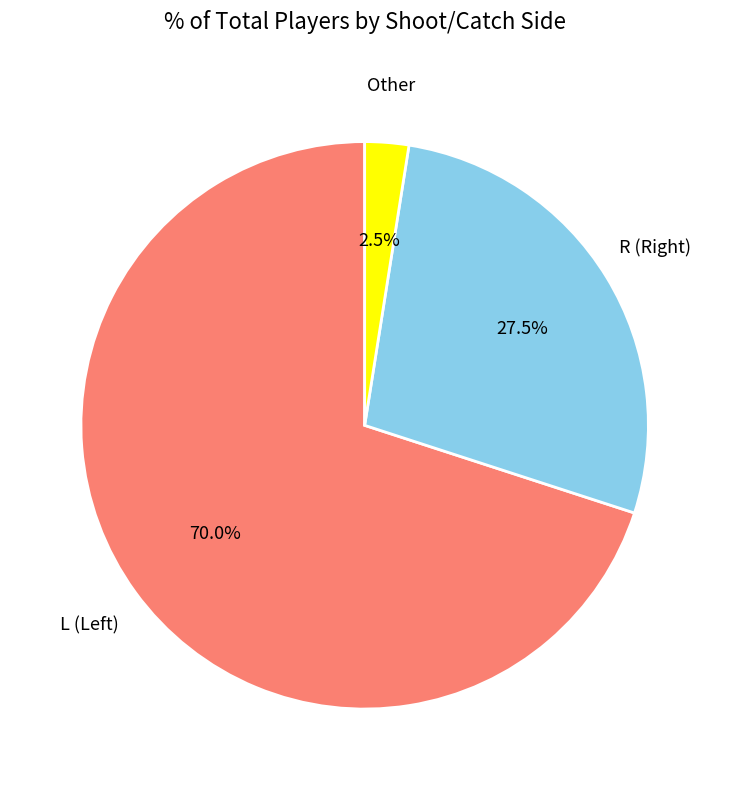

What is the smallest slice in the pie chart?

Other